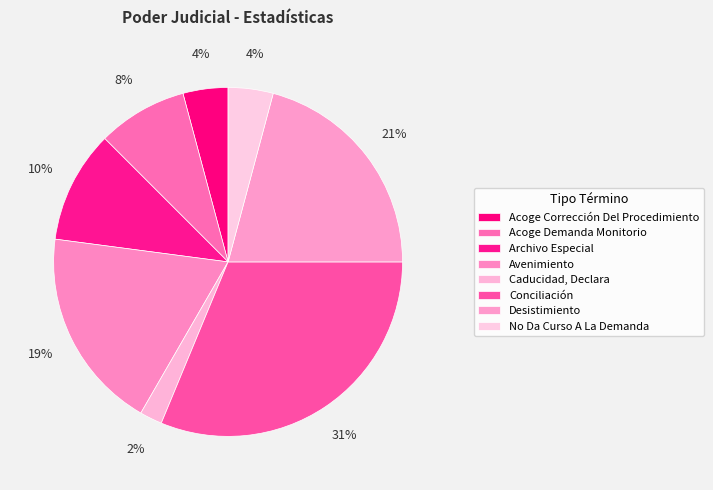

Between Conciliación and Acoge Demanda Monitorio, which is larger?

Conciliación